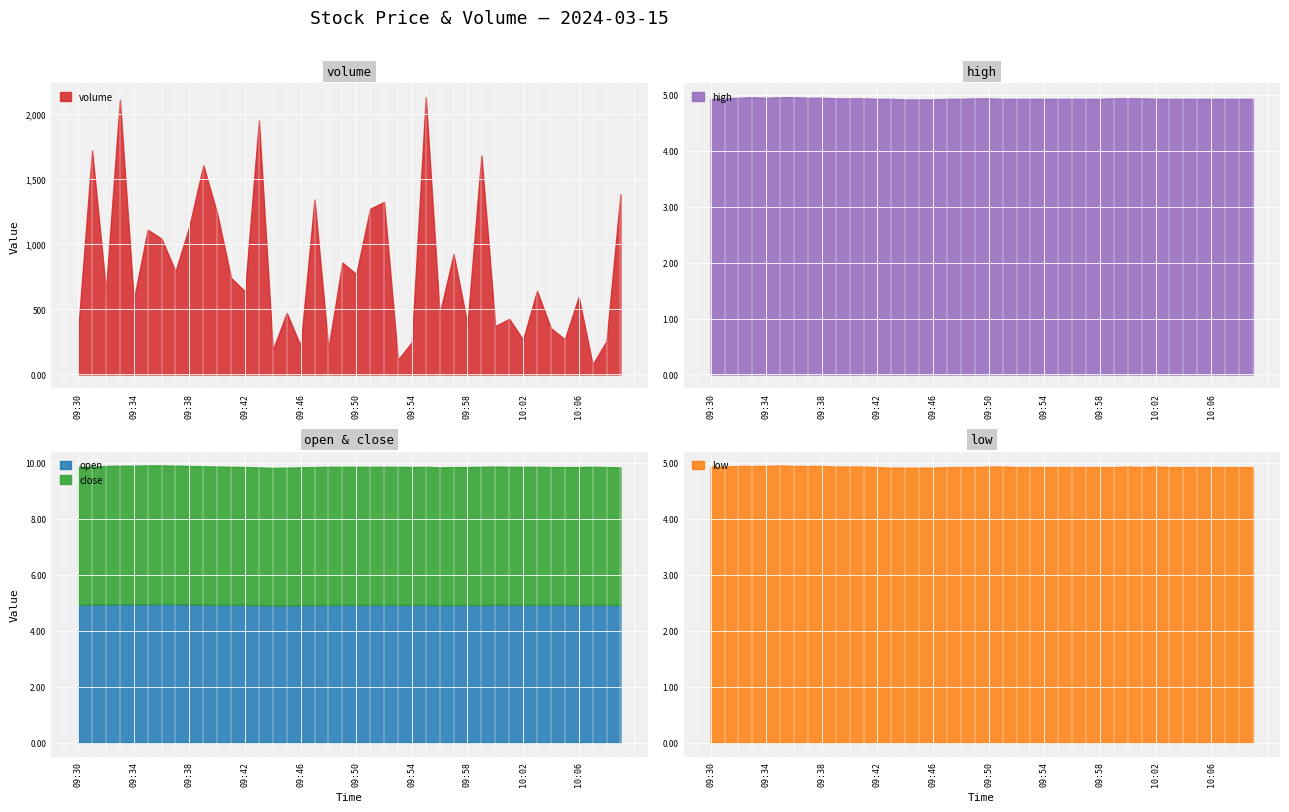

Rank the series at 10:08 from lowest to highest value.

close, low, open, high, volume